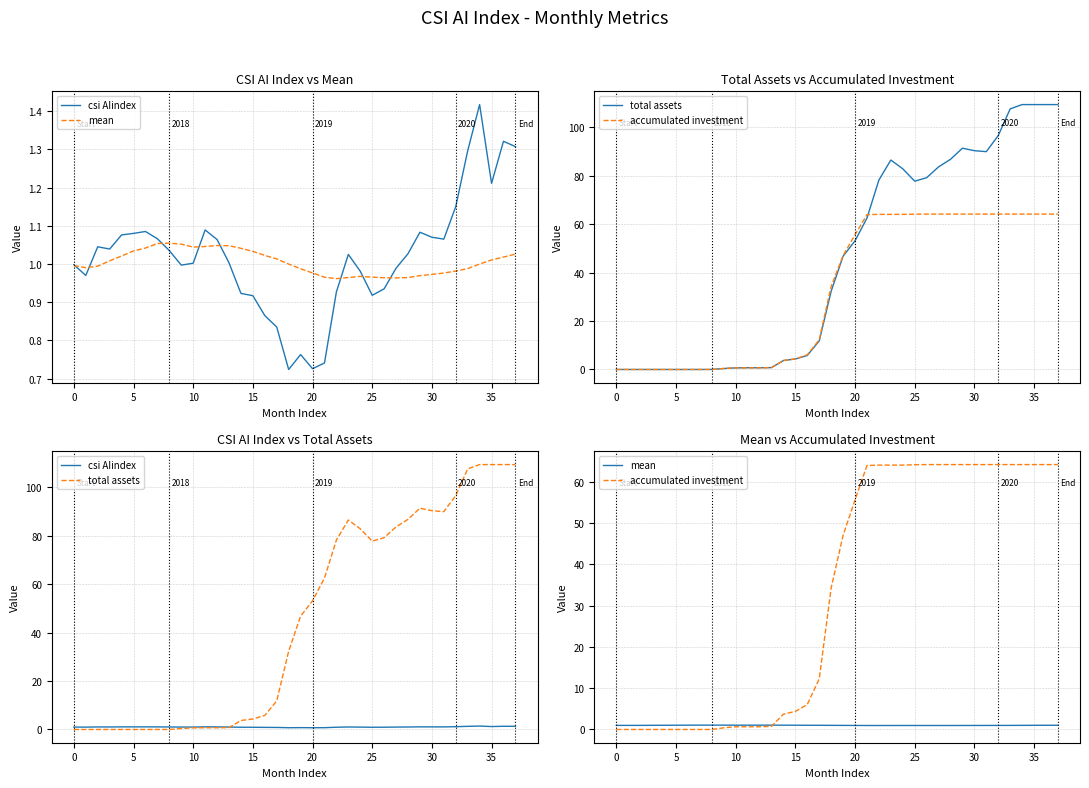

At which label does total assets first exceed 46?

19